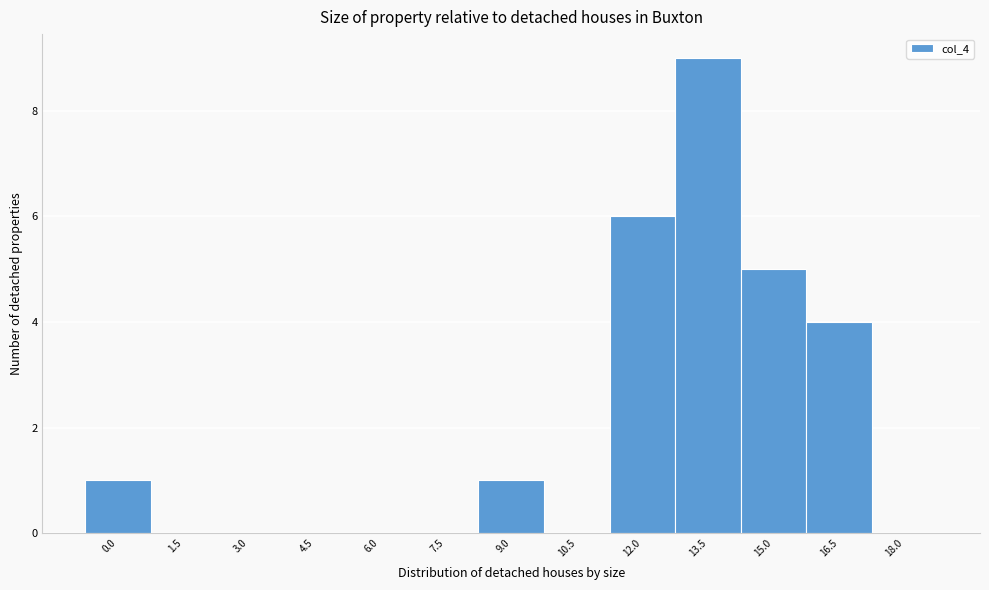

Reading left to right, list all the values displayed in this chart.

0.0=1	1.5=0	3.0=0	4.5=0	6.0=0	7.5=0	9.0=1	10.5=0	12.0=6	13.5=9	15.0=5	16.5=4	18.0=0